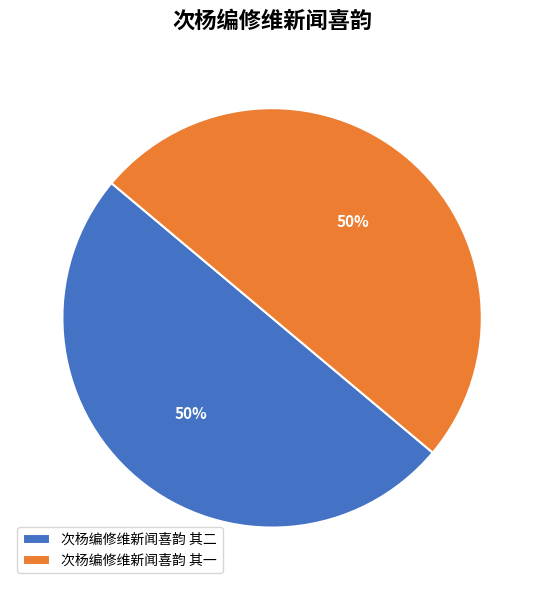

To the nearest percent, what portion does 次杨编修维新闻喜韵 其一 represent?

50%